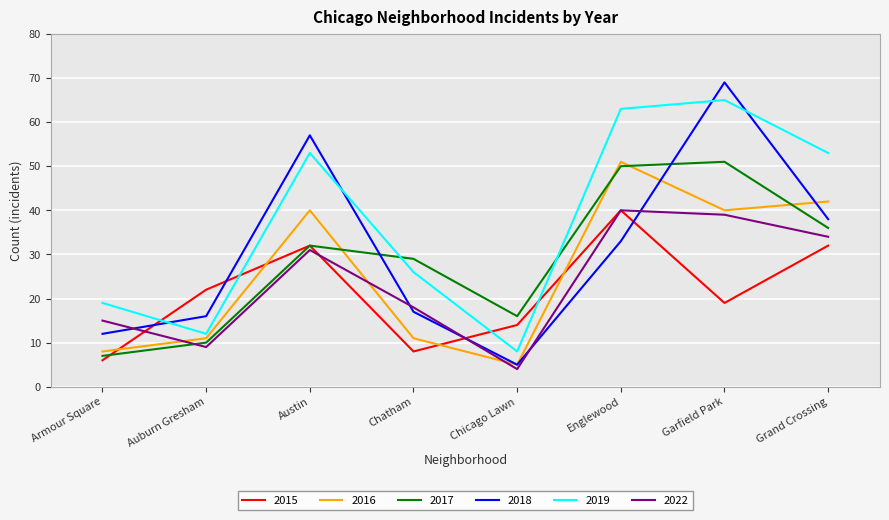

Which label corresponds to the largest value in the chart?

Garfield Park